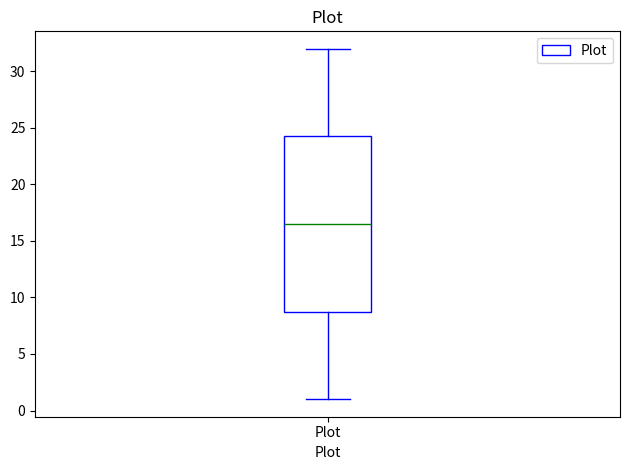

Read this box plot against the y-axis: the position of the median line, the range covered by the box, and the ends of both whiskers. The values are not printed on the chart, so give them approximately, as read against the axis.

median 16.5, box 9.0 to 24.5, whiskers 1.0 to 32.0